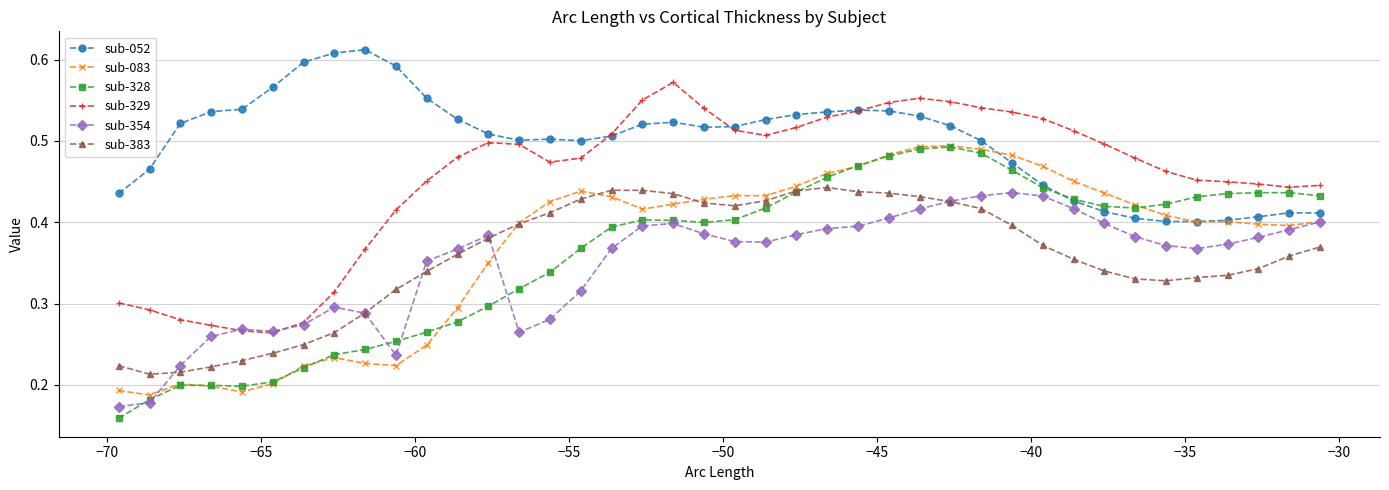

How many lines are shown in the chart?

6